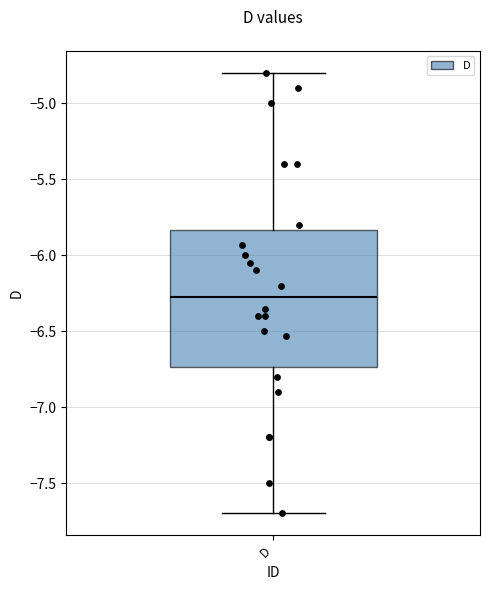

Read this box plot against the y-axis: the position of the median line, the range covered by the box, and the ends of both whiskers. The values are not printed on the chart, so give them approximately, as read against the axis.

median -6.30, box -6.75 to -5.85, whiskers -7.70 to -4.80